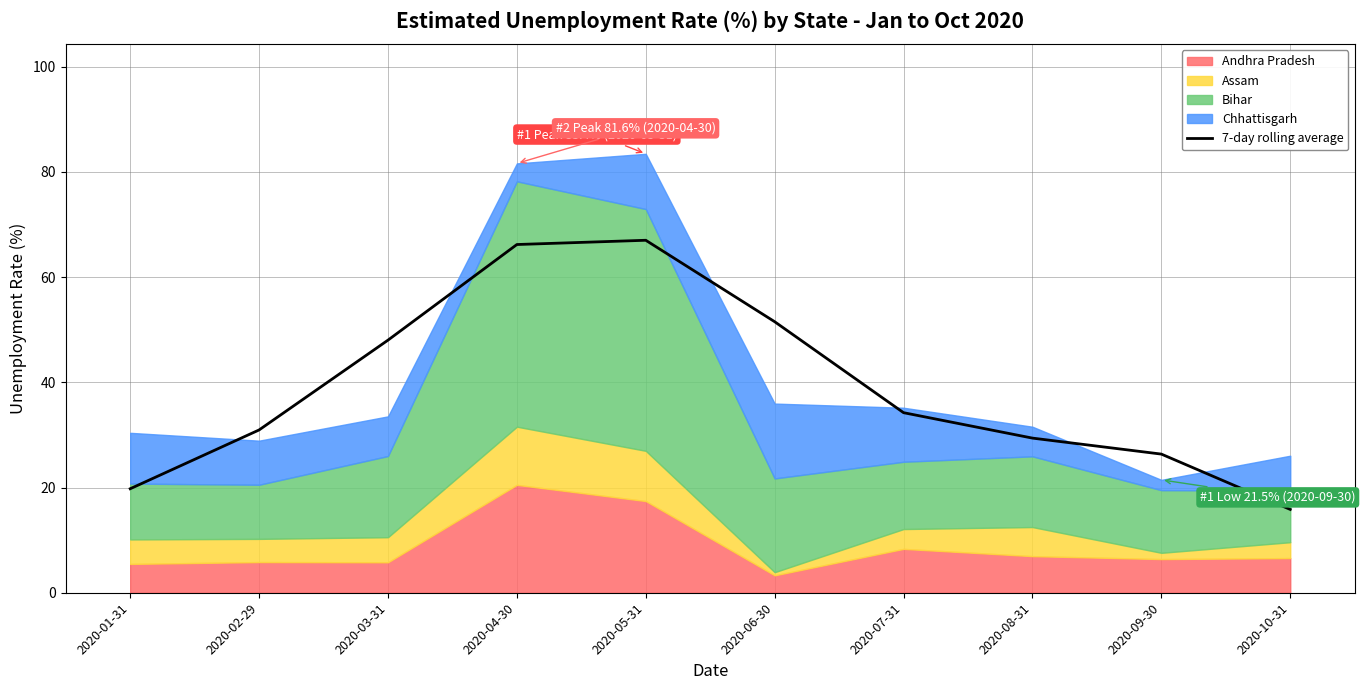

Reading left to right, list all the values displayed in this chart.

2020-01-31=19.8	2020-02-29=30.9	2020-03-31=48.0	2020-04-30=66.2	2020-05-31=67.0	2020-06-30=51.5	2020-07-31=34.2	2020-08-31=29.4	2020-09-30=26.4	2020-10-31=15.8